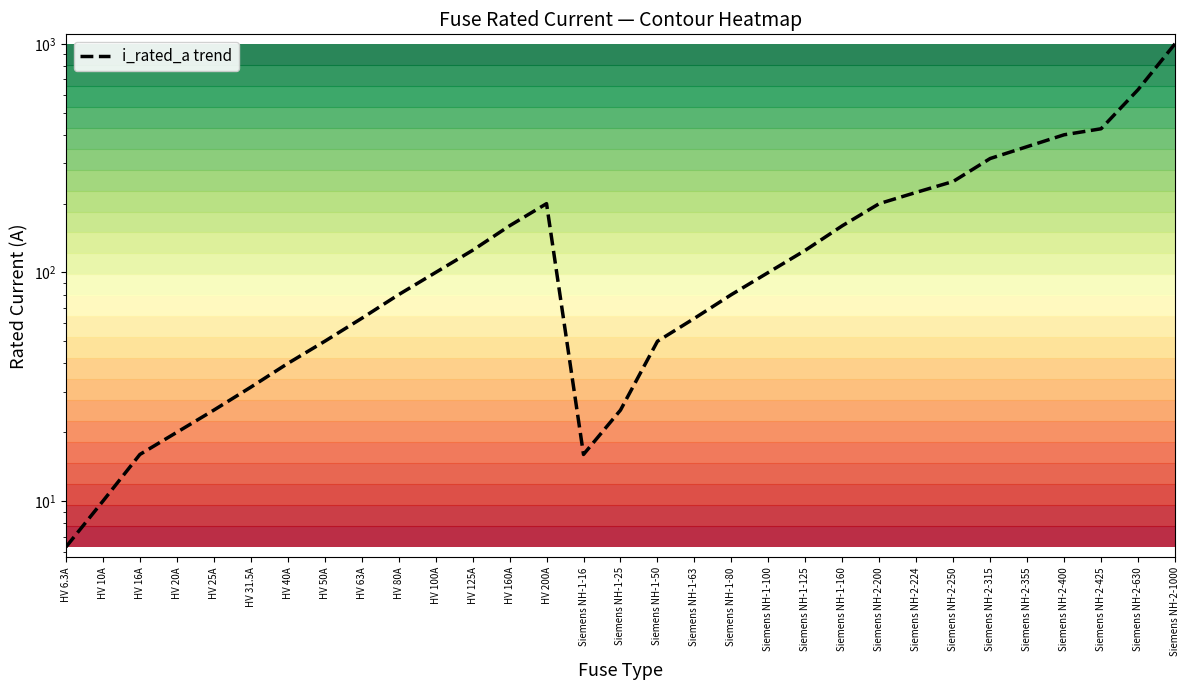

Which has a higher value, HV 31.5A or Siemens NH-2-425?

Siemens NH-2-425